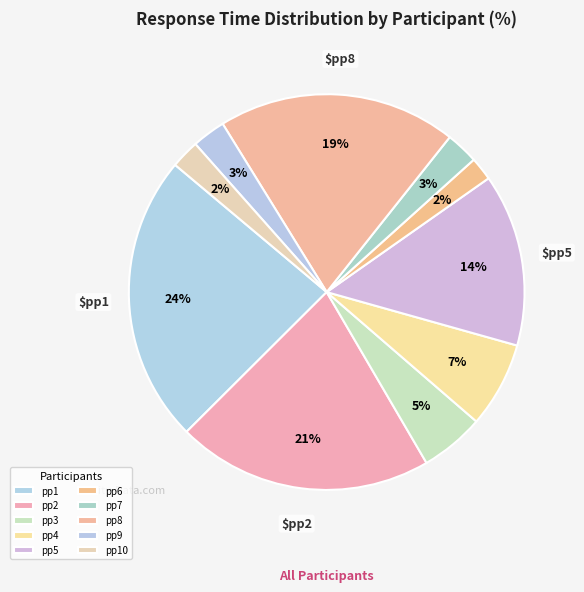

Is it true that pp7 is 18% of the pie?

False